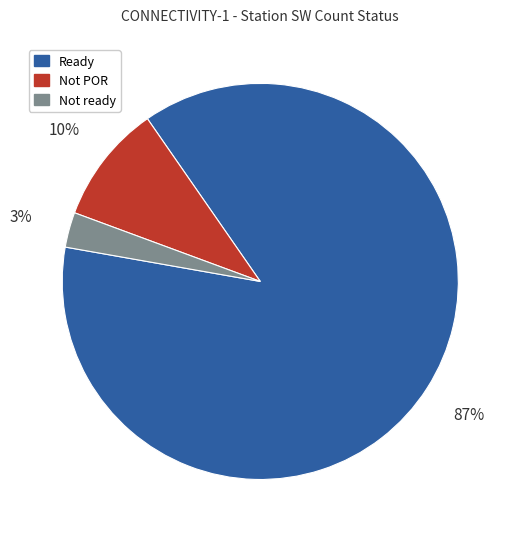

To the nearest percent, what portion does Ready represent?

87%